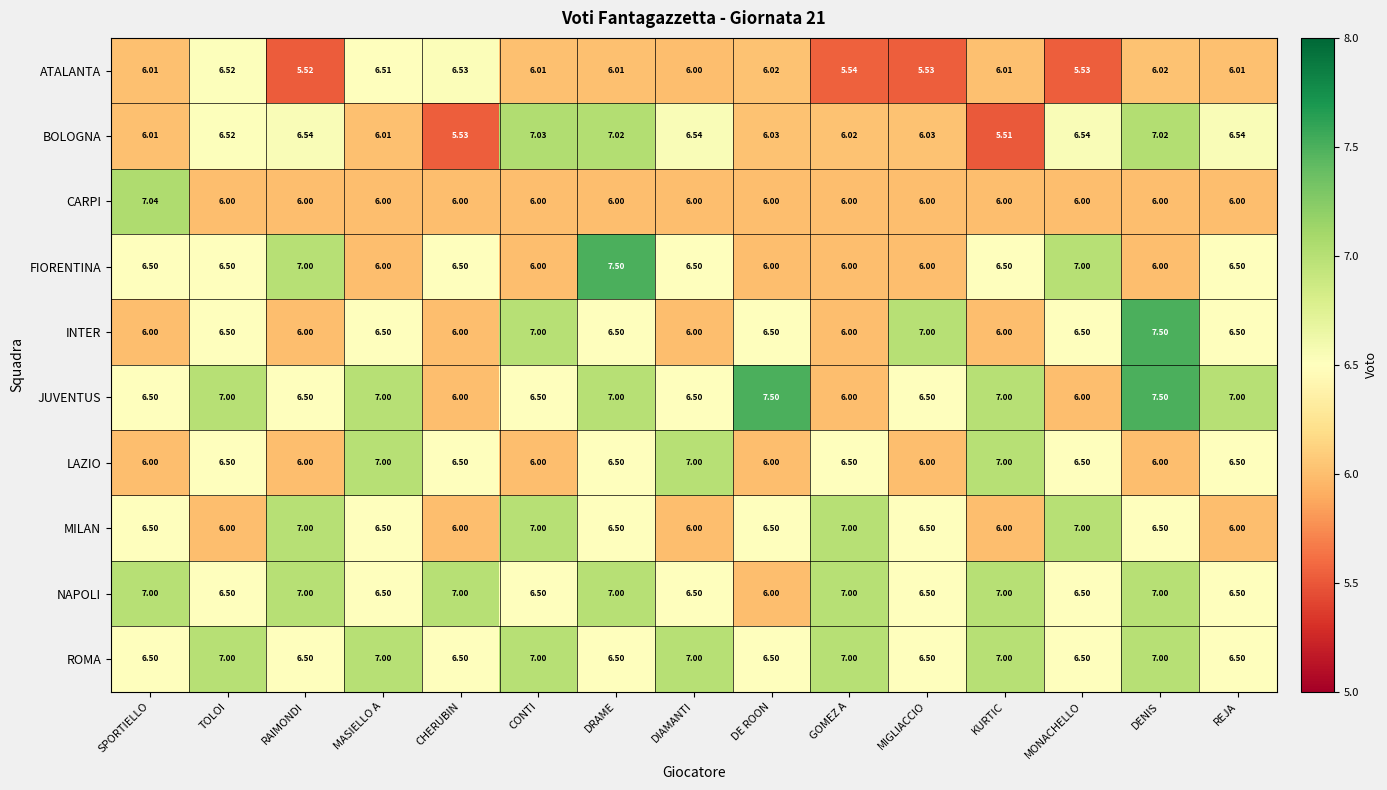

Which series has the largest range (max minus min)?

BOLOGNA